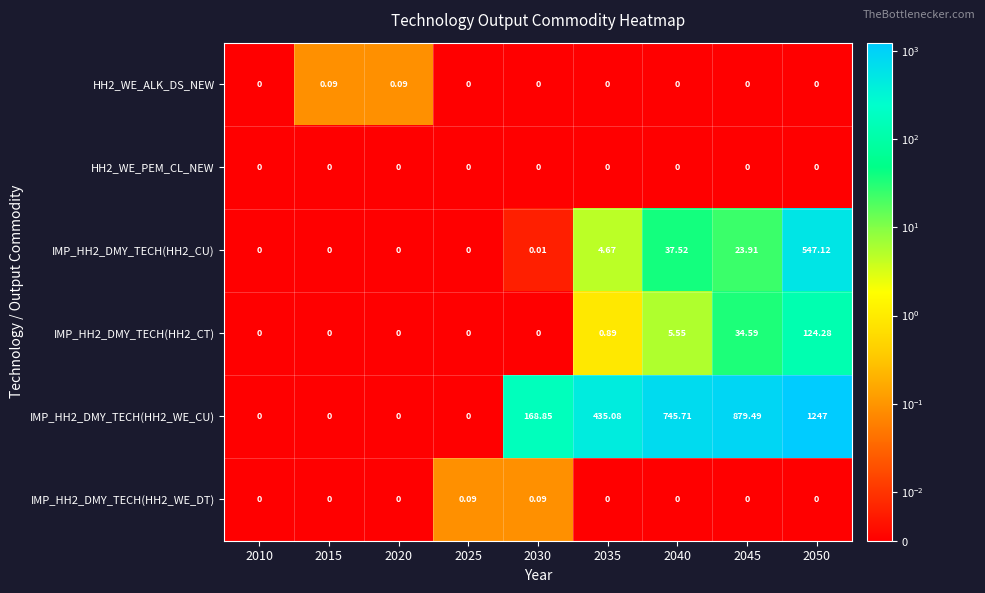

At which category is the sum across all series the highest?

2050